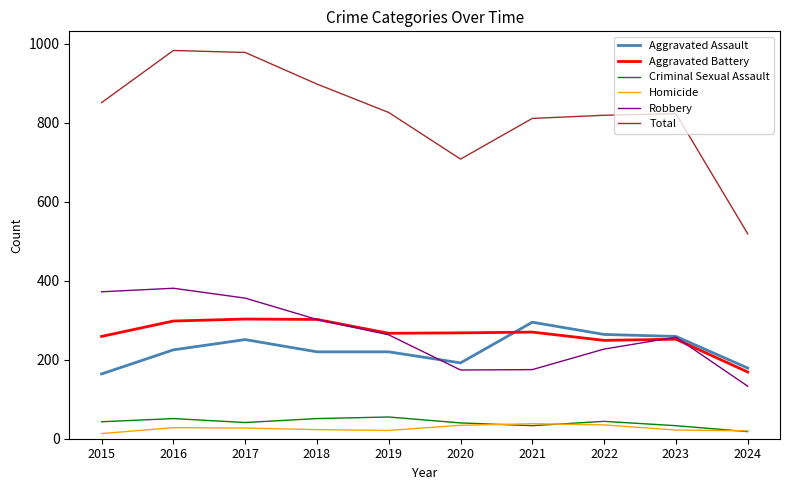

True or false: Aggravated Assault has a value of 367 at 2016.

False